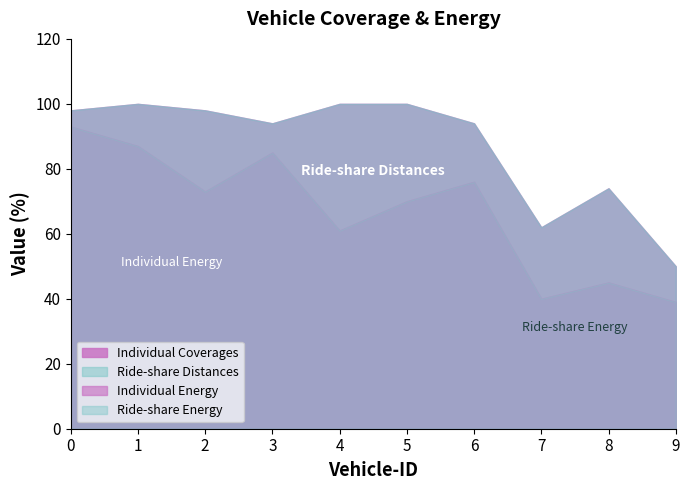

The Ride-share Energy series shows 87 at 1. True or false?

True